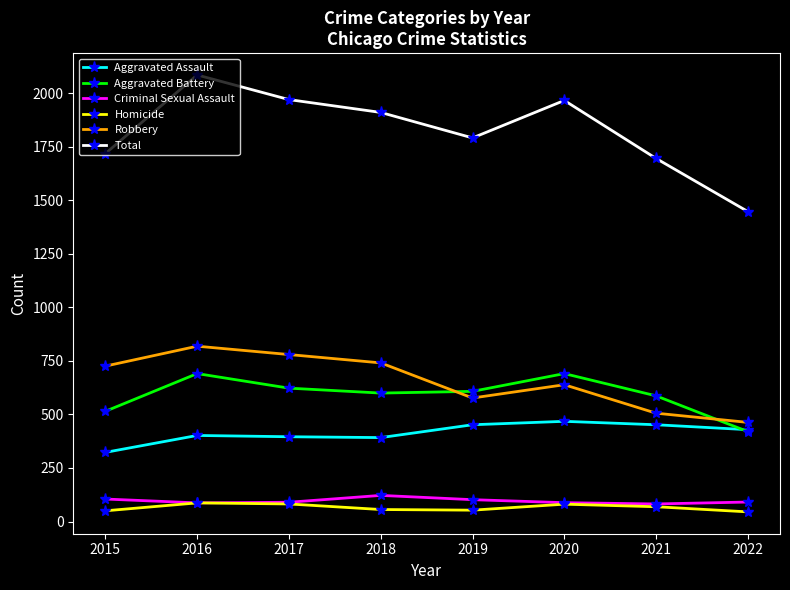

How many interior local valleys does the Homicide series have?

1